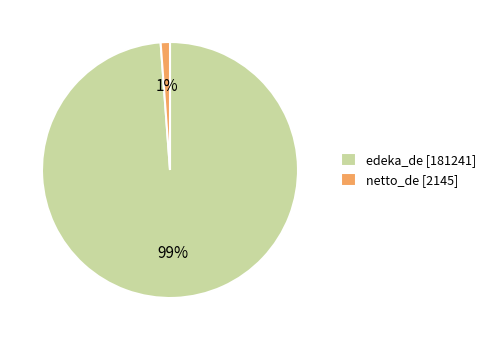

True or false: edeka_de accounts for 99% of the total.

True